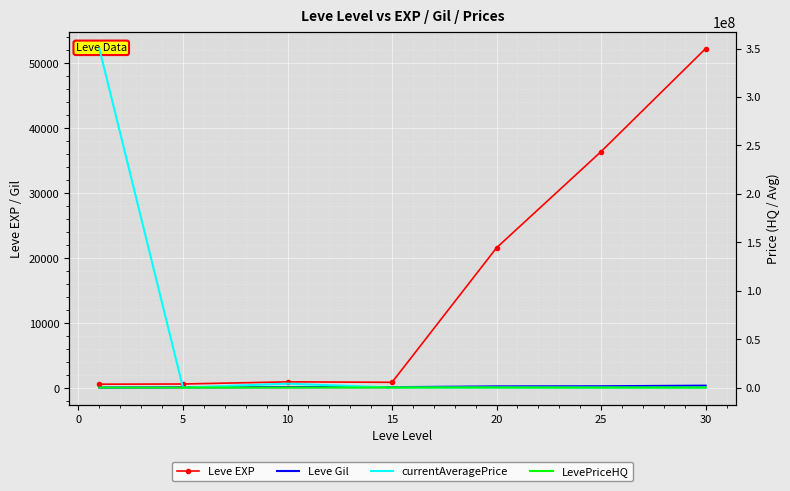

What are all the series names shown in the legend?

Leve EXP, Leve Gil, currentAveragePrice, LevePriceHQ